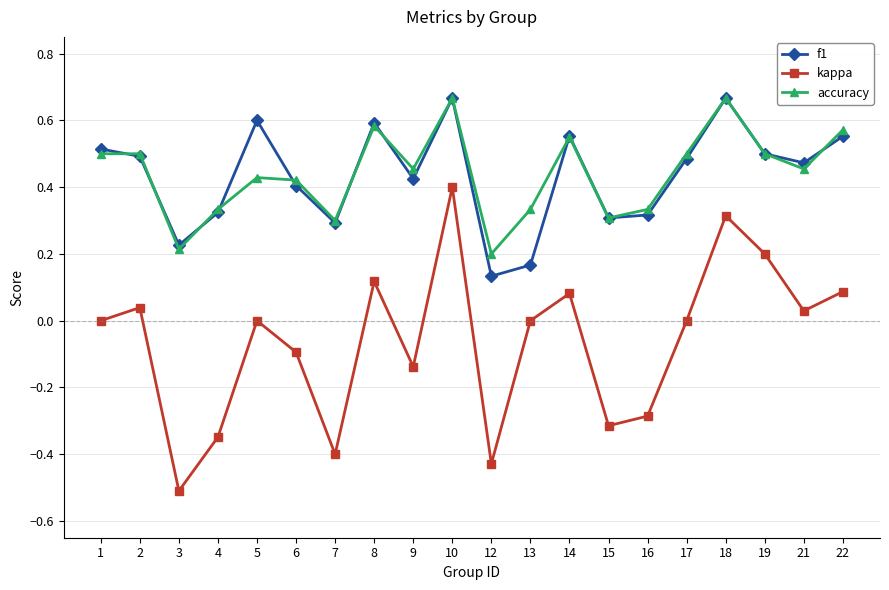

Which category has the highest value in the kappa series?

10